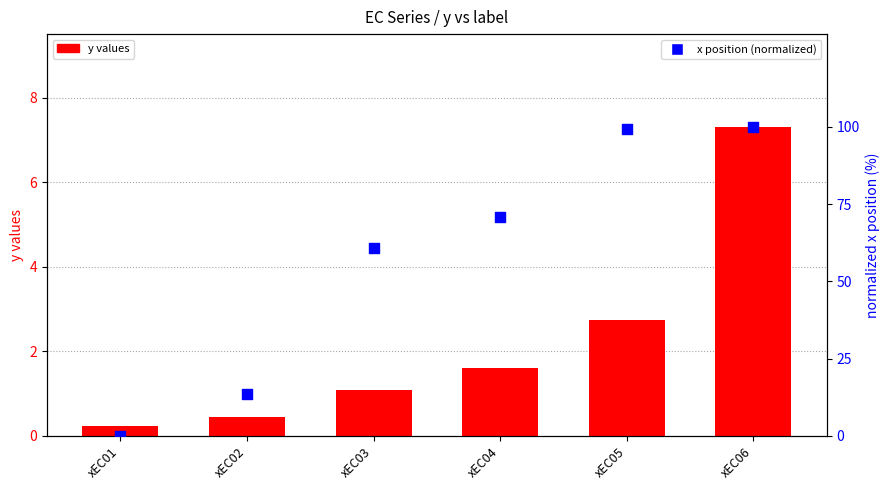

What is the total value across all series at xEC05?

102.1